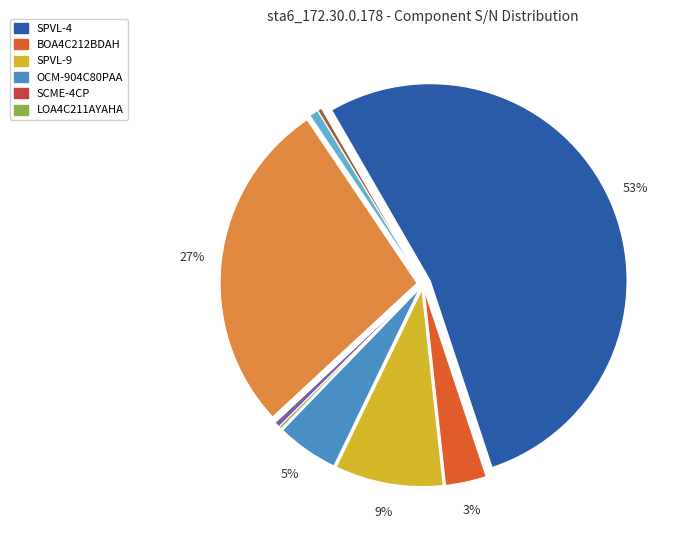

Does any single category account for the majority?

Yes